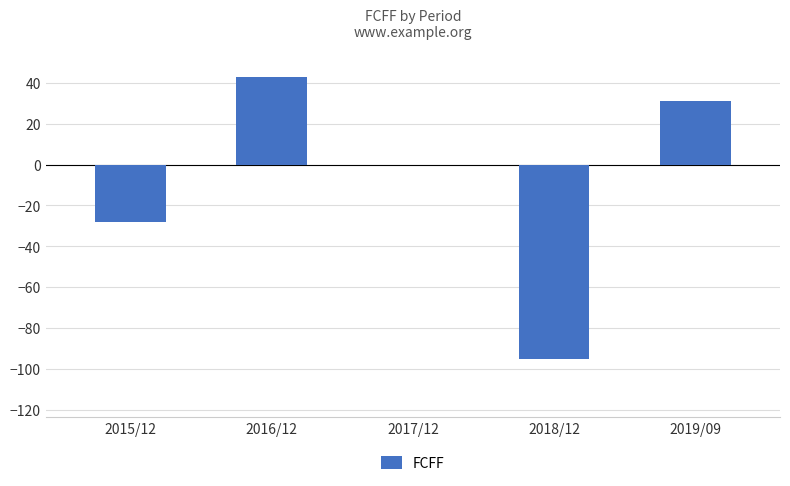

What is the change in value from 2015/12 to 2016/12?

+71